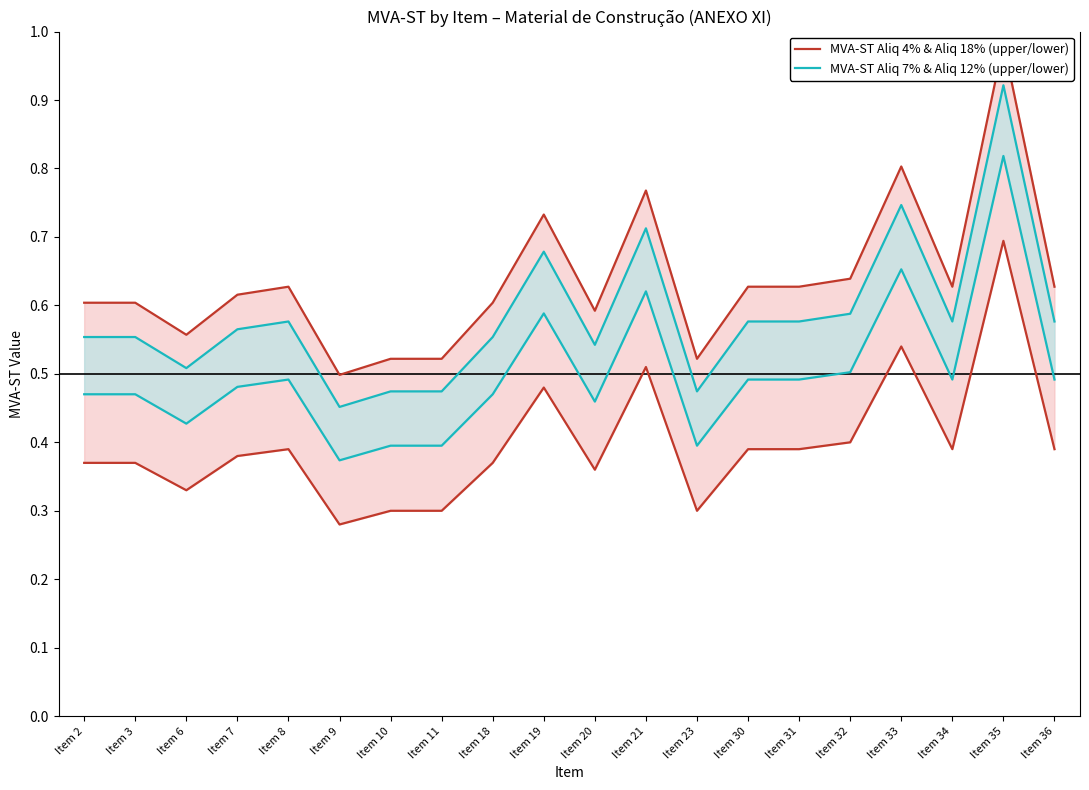

Reading left to right, transcribe all the data shown in this chart.

MVA-ST Aliq 4% & Aliq 18% (upper/lower): 0.6	0.6	0.6	0.6	0.6	0.5	0.5	0.5	0.6	0.7	0.6	0.8	0.5	0.6	0.6	0.6	0.8	0.6	1.0	0.6
MVA-ST Aliq 7% & Aliq 12% (upper/lower): 0.6	0.6	0.5	0.6	0.6	0.5	0.5	0.5	0.6	0.7	0.5	0.7	0.5	0.6	0.6	0.6	0.7	0.6	0.9	0.6